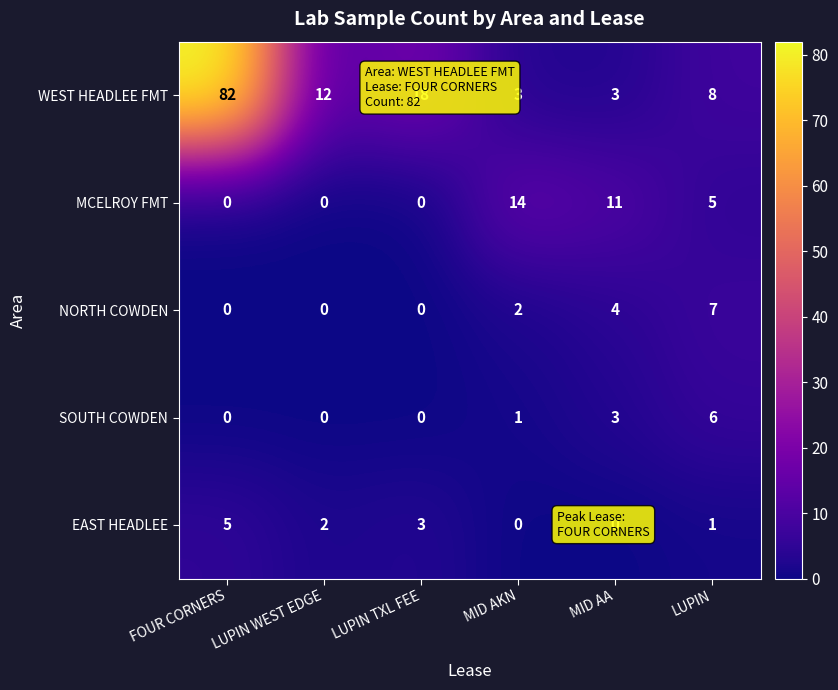

Count the number of data series in this chart.

5